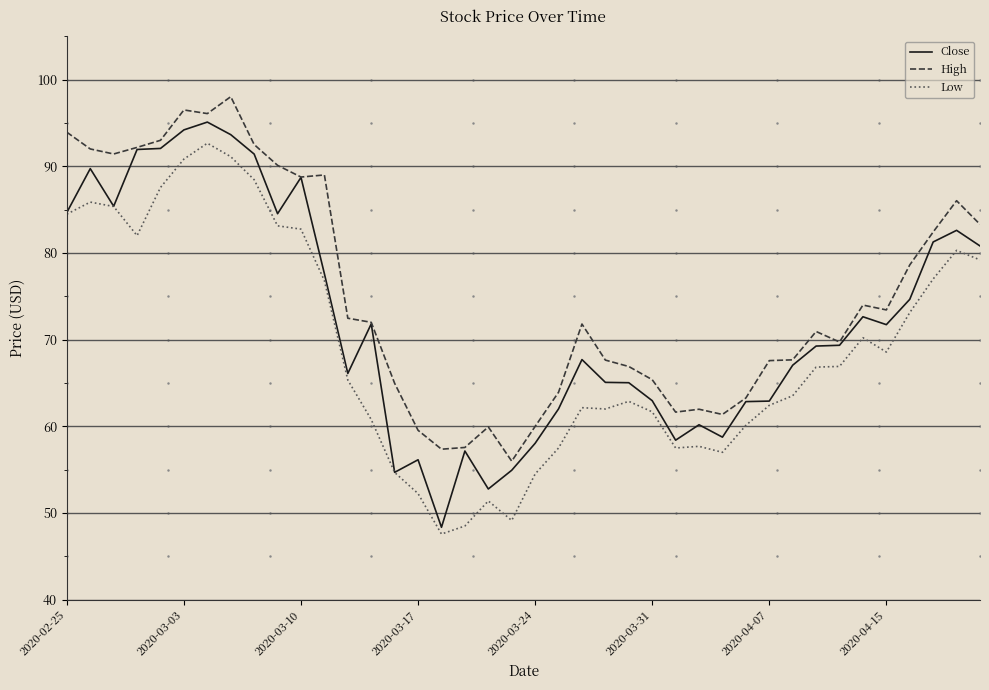

What is the maximum value shown in the chart?

98.0